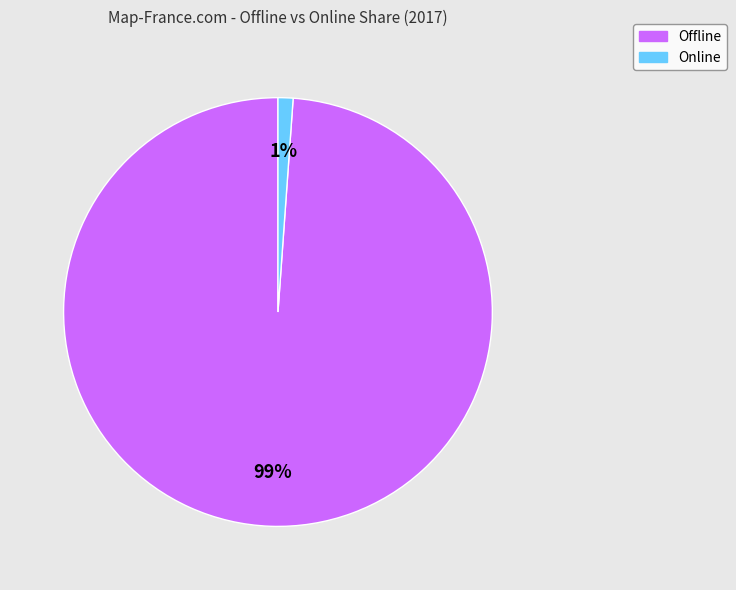

Which slice is the smallest?

Online